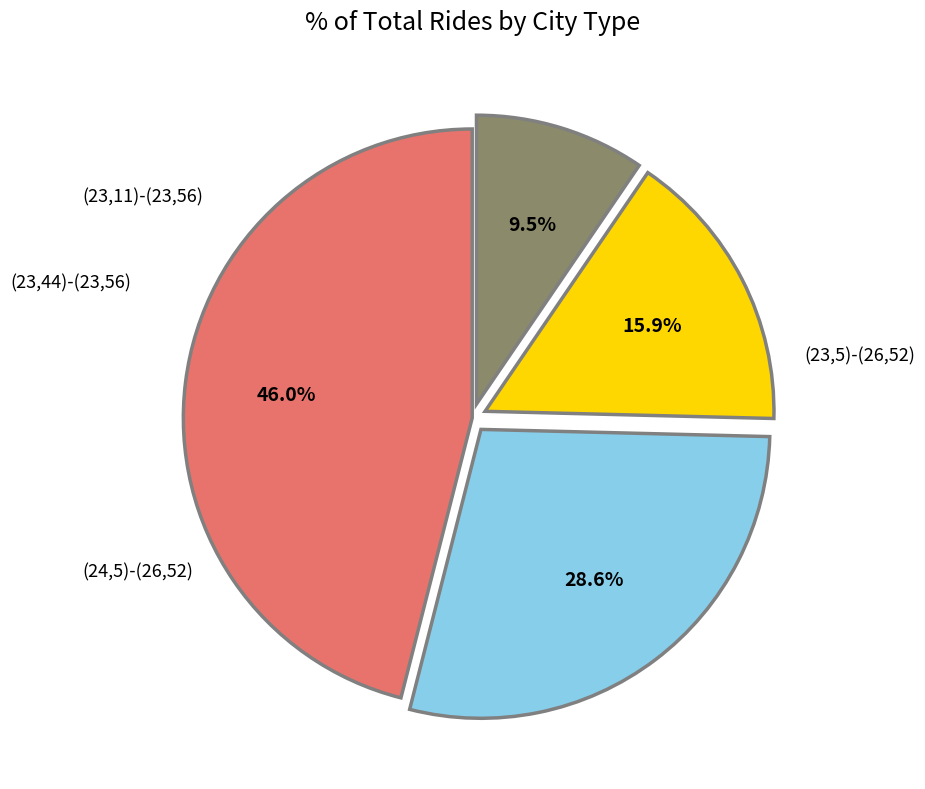

Does any single category account for the majority?

No